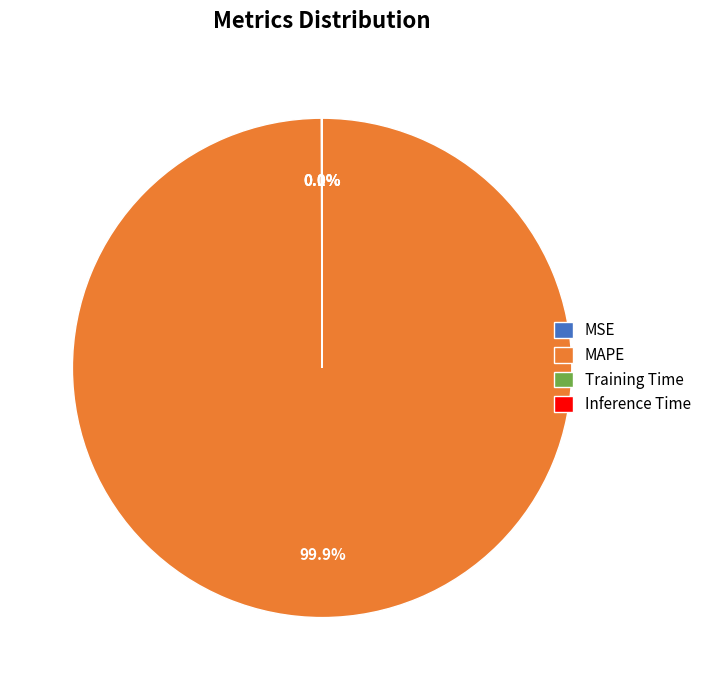

Is there any slice that represents more than half of the pie?

Yes